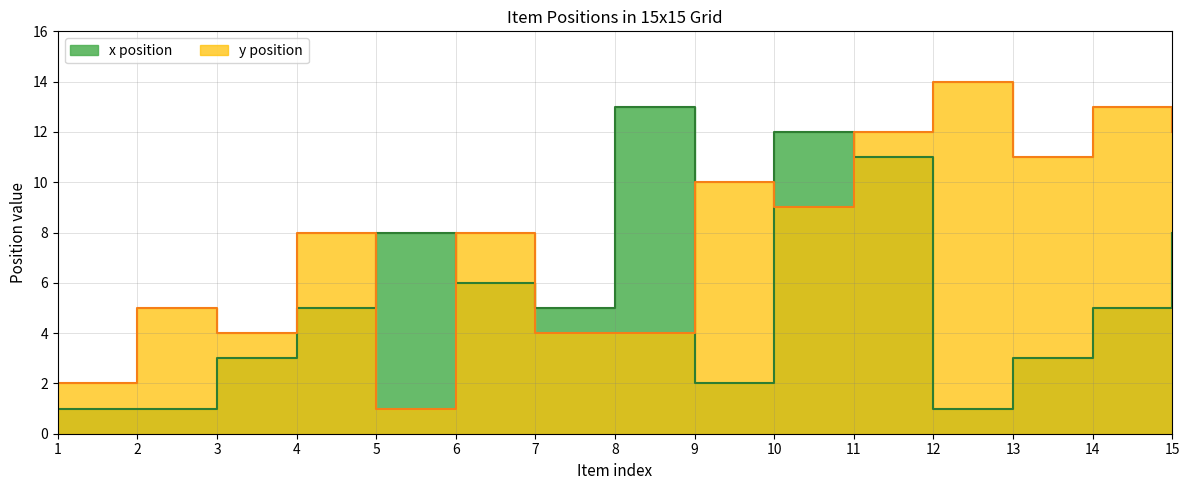

List the series in order of their peak value, lowest first.

x position, y position